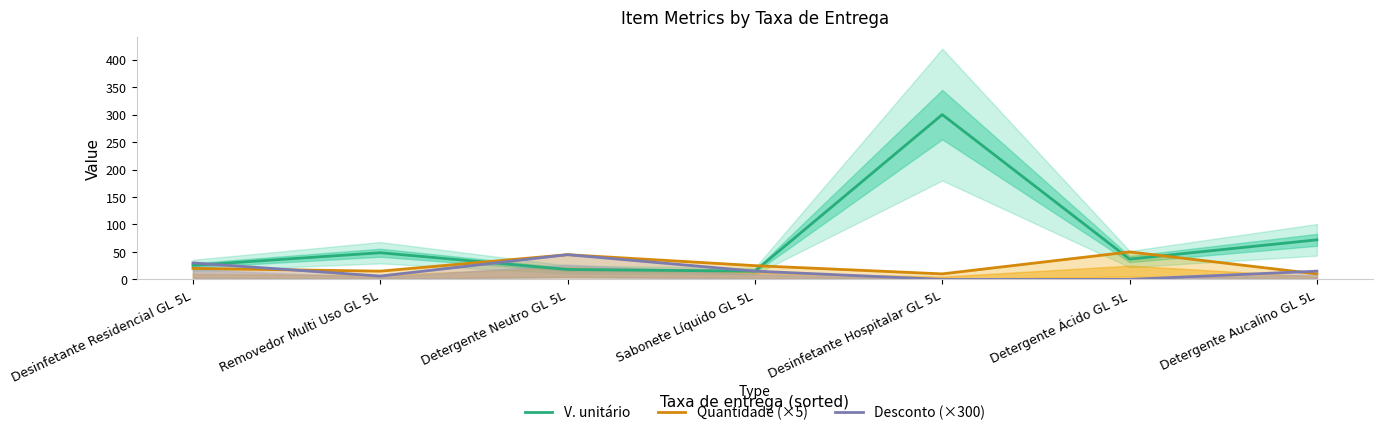

Which series has the widest spread of values?

V. unitário